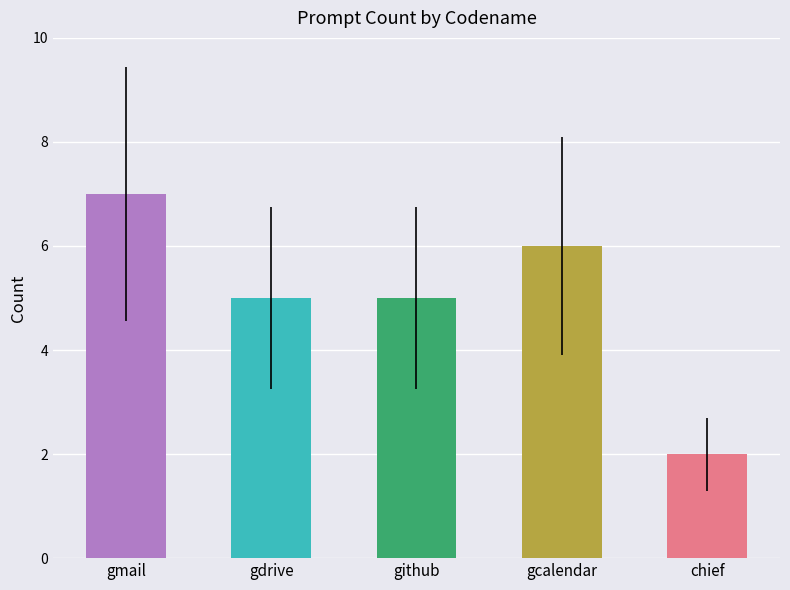

At which category does the chart reach its minimum across all series?

chief